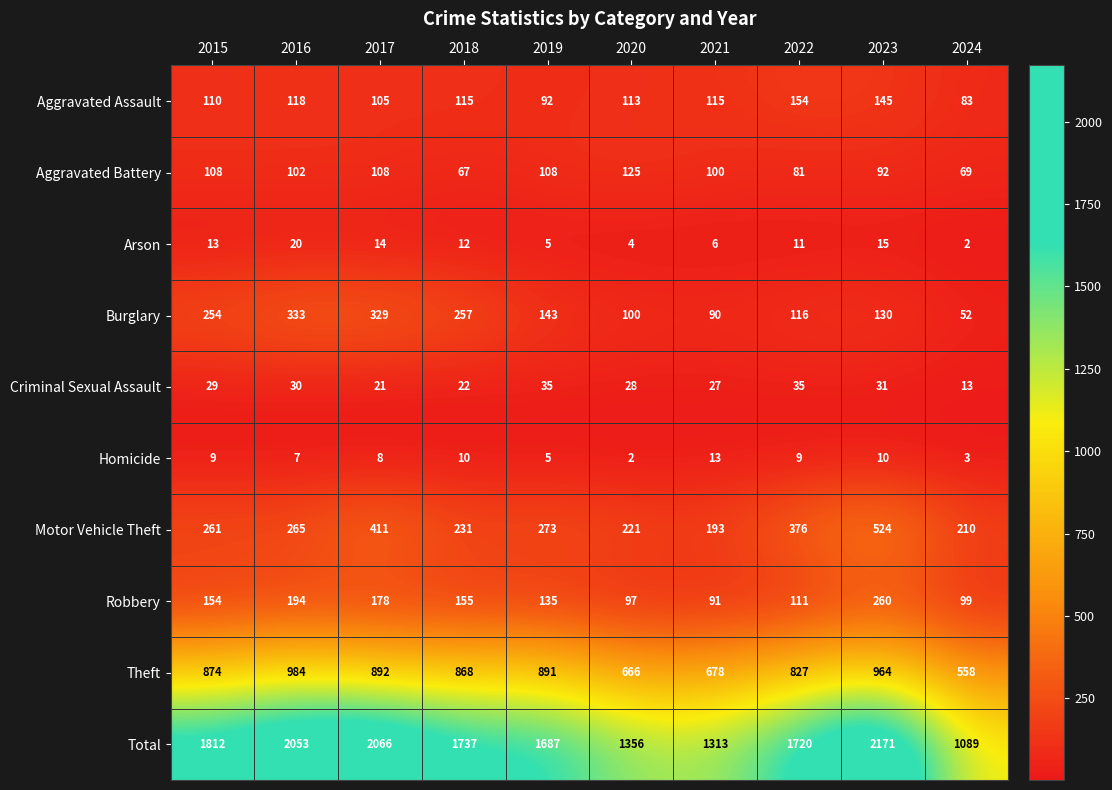

Between 2018 and 2021, which series saw the biggest shift?

Total